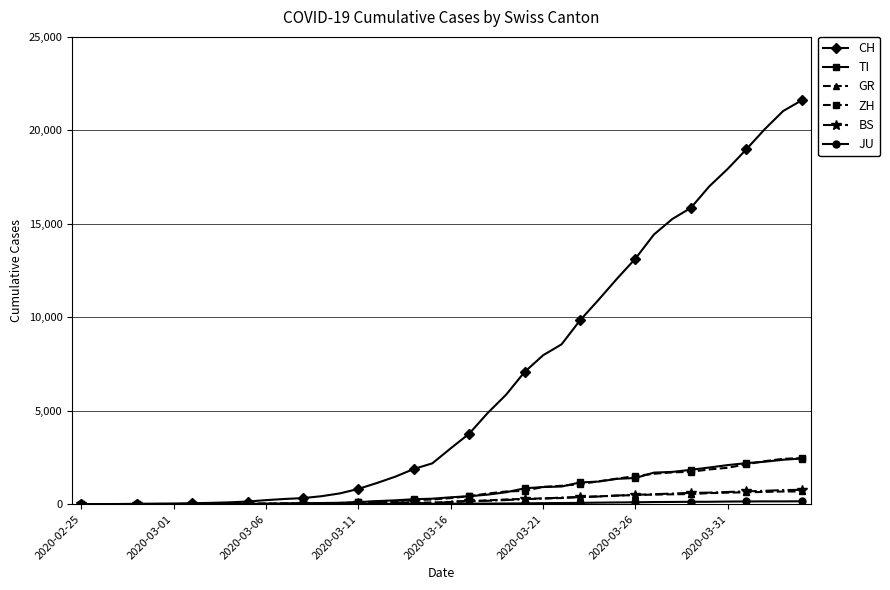

What is the highest value of the CH series?

21605